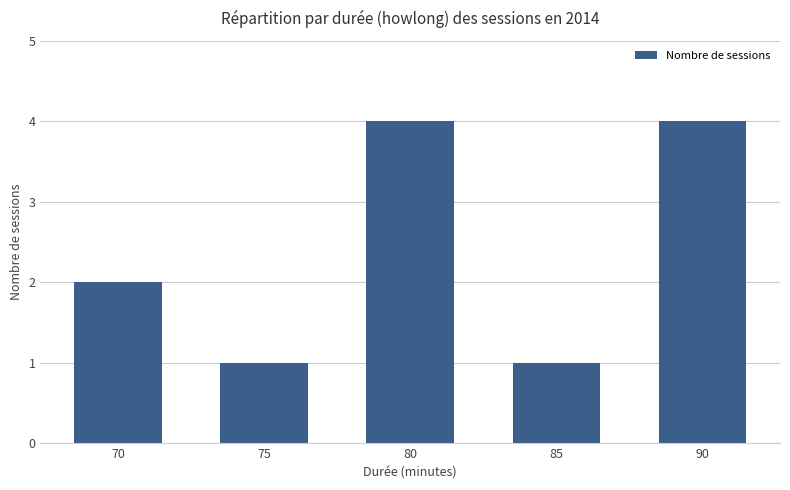

Between 70 and 85, which is larger?

70